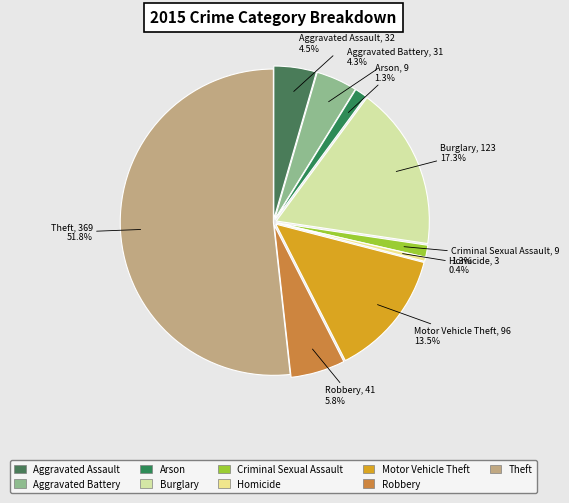

How many segments does this pie chart have?

9